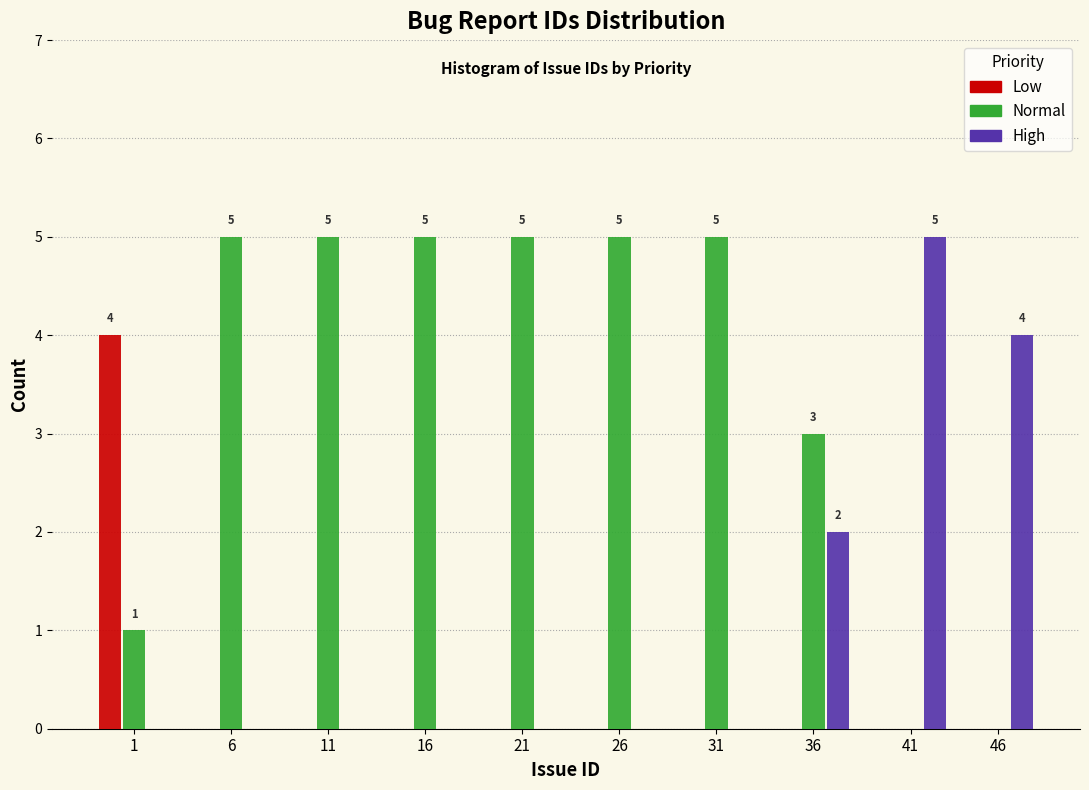

Reading left to right, what are all the values shown in this chart?

Low: 1=4	6=0	11=0	16=0	21=0	26=0	31=0	36=0	41=0	46=0
Normal: 1=1	6=5	11=5	16=5	21=5	26=5	31=5	36=3	41=0	46=0
High: 1=0	6=0	11=0	16=0	21=0	26=0	31=0	36=2	41=5	46=4